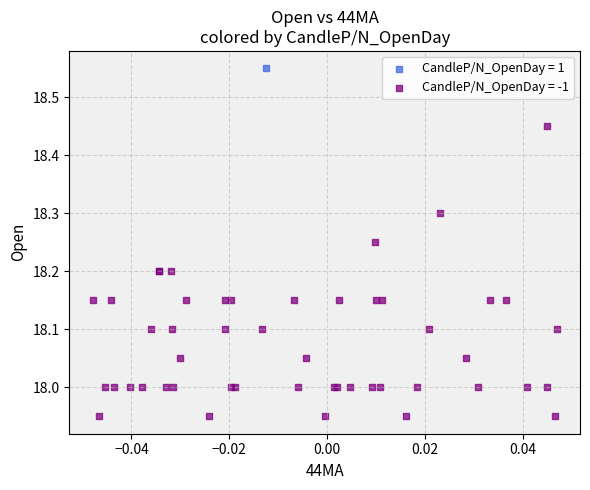

What are all the series names shown in the legend?

CandleP/N_OpenDay = 1, CandleP/N_OpenDay = -1